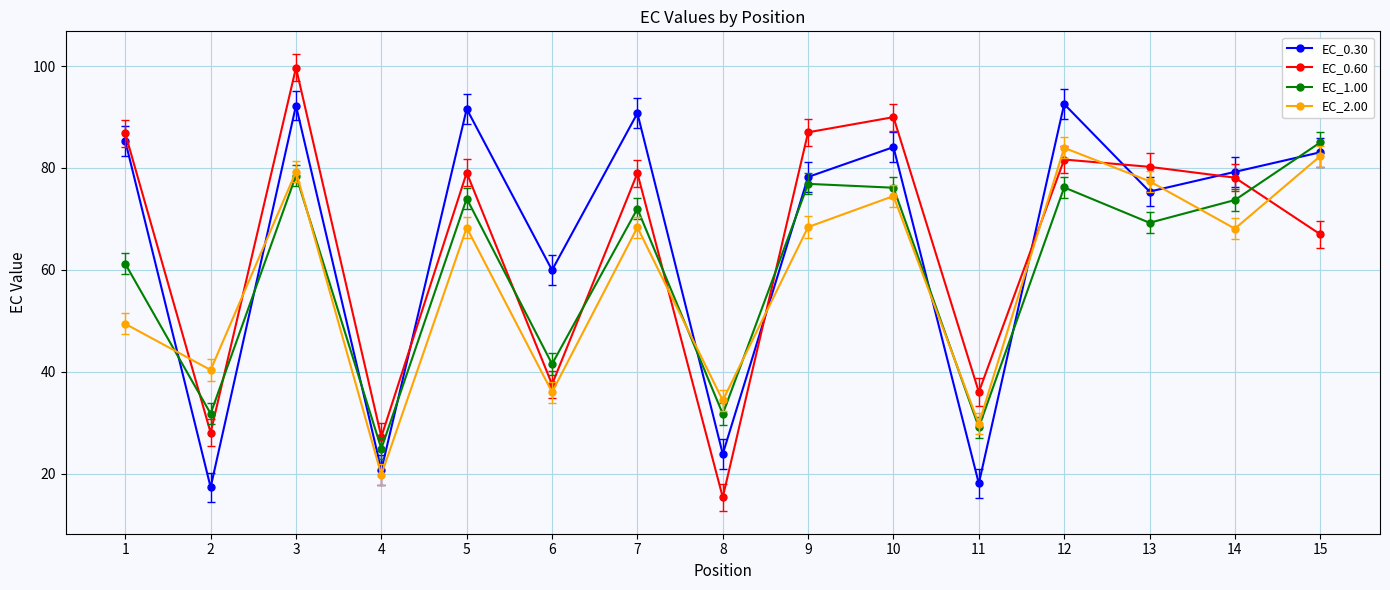

Between 8 and 13, which series saw the biggest shift?

EC_0.60